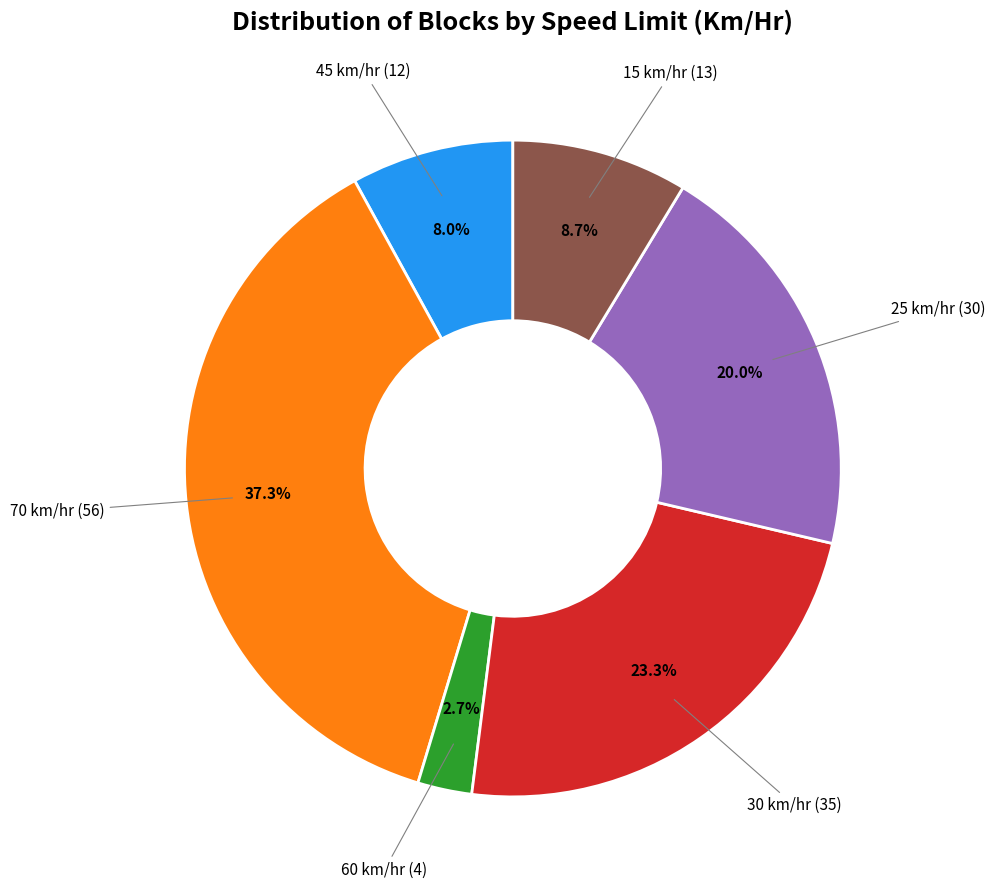

Rank the categories by value from lowest to highest.

60 km/hr (4), 45 km/hr (12), 15 km/hr (13), 25 km/hr (30), 30 km/hr (35), 70 km/hr (56)